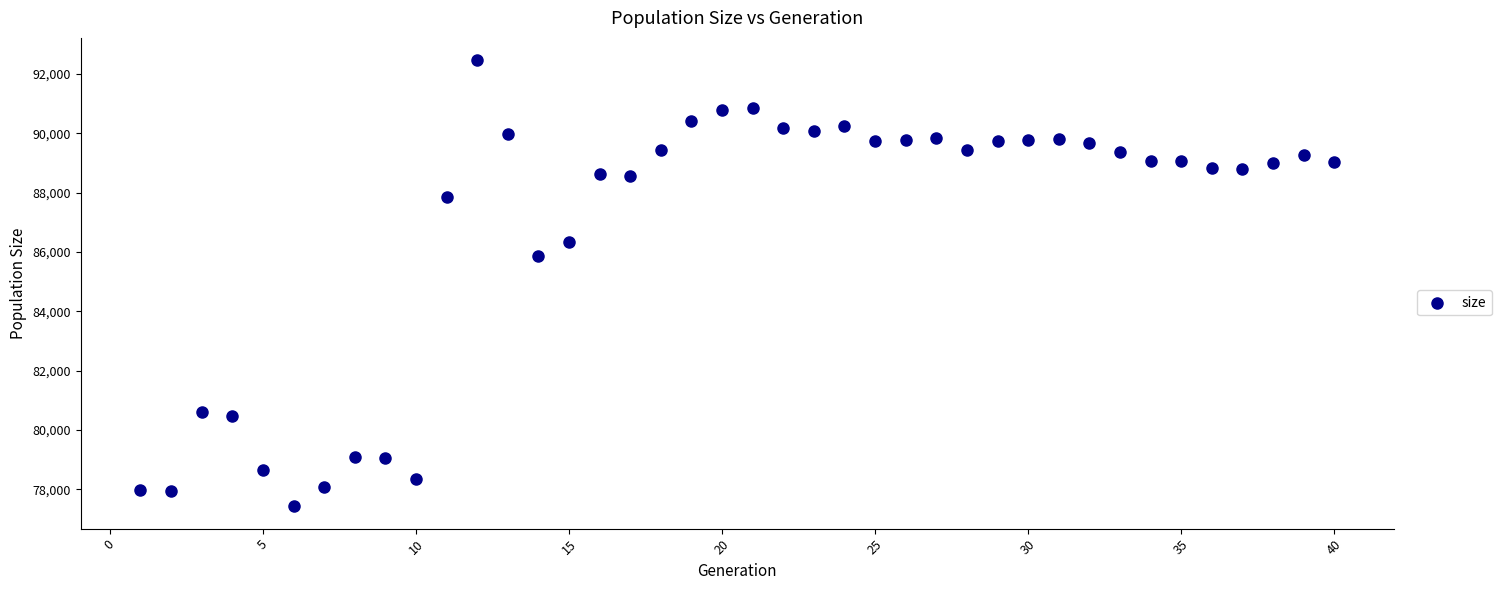

What is the range of Y values (max minus min)?

15034